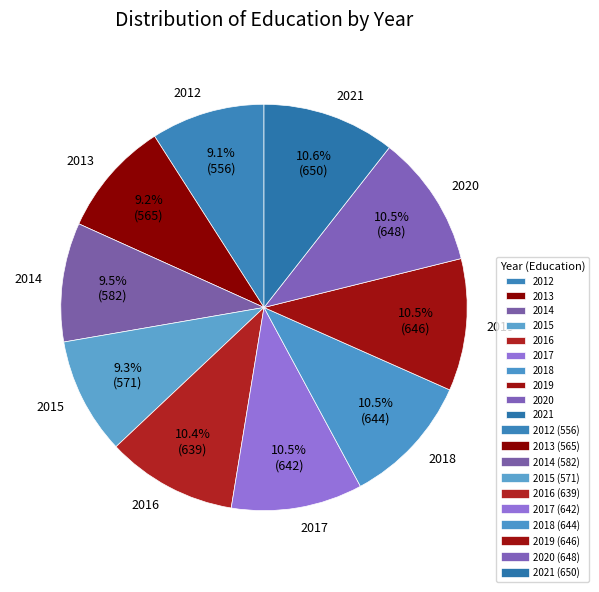

Which has a higher value, 2012 or 2018?

2018